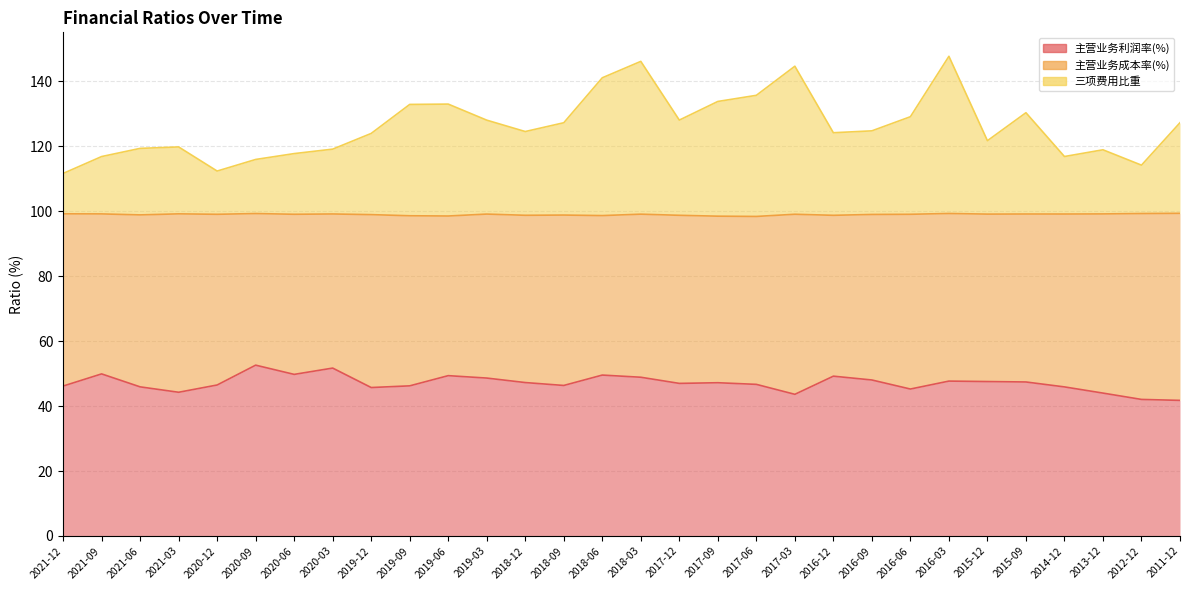

Between 2021-06 and 2016-09, which series saw the biggest shift?

三项费用比重